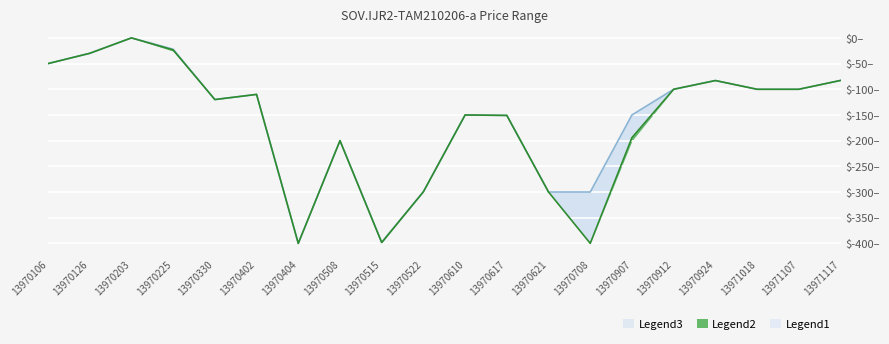

Reading left to right, what are all the values shown in this chart?

HIGH: 13970106=-50.0	13970126=-30.0	13970203=0.0	13970225=-22.0	13970330=-120.0	13970402=-110.0	13970404=-400.0	13970508=-200.0	13970515=-397.9	13970522=-299.5	13970610=-150.0	13970617=-150.9	13970621=-300.0	13970708=-300.0	13970907=-150.0	13970912=-100.0	13970924=-83.0	13971018=-100.0	13971107=-100.0	13971117=-82.8
CLOSE: 13970106=-50.0	13970126=-30.0	13970203=0.0	13970225=-23.4	13970330=-120.0	13970402=-110.0	13970404=-400.0	13970508=-200.0	13970515=-398.4	13970522=-299.5	13970610=-150.0	13970617=-150.9	13970621=-300.0	13970708=-399.9	13970907=-194.2	13970912=-100.0	13970924=-83.0	13971018=-100.0	13971107=-100.0	13971117=-82.8